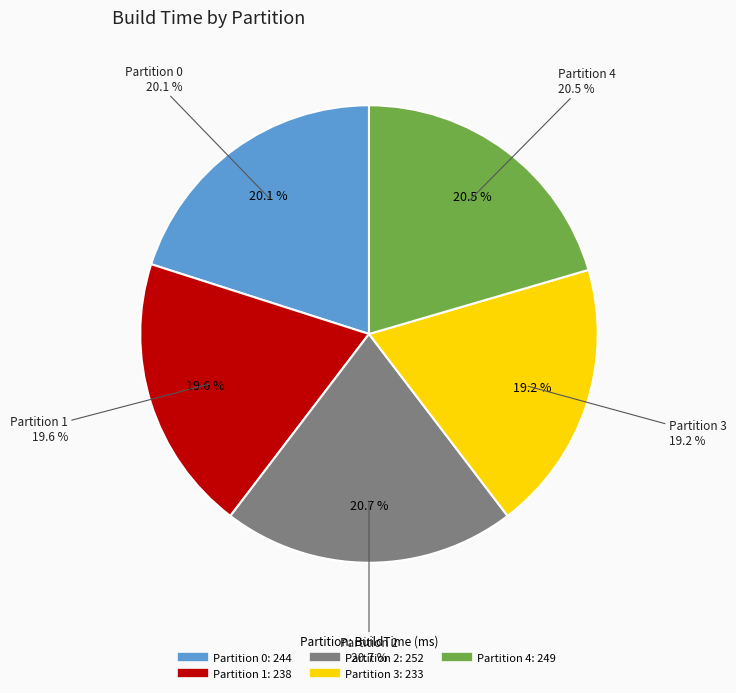

How many slices are in this pie chart?

5